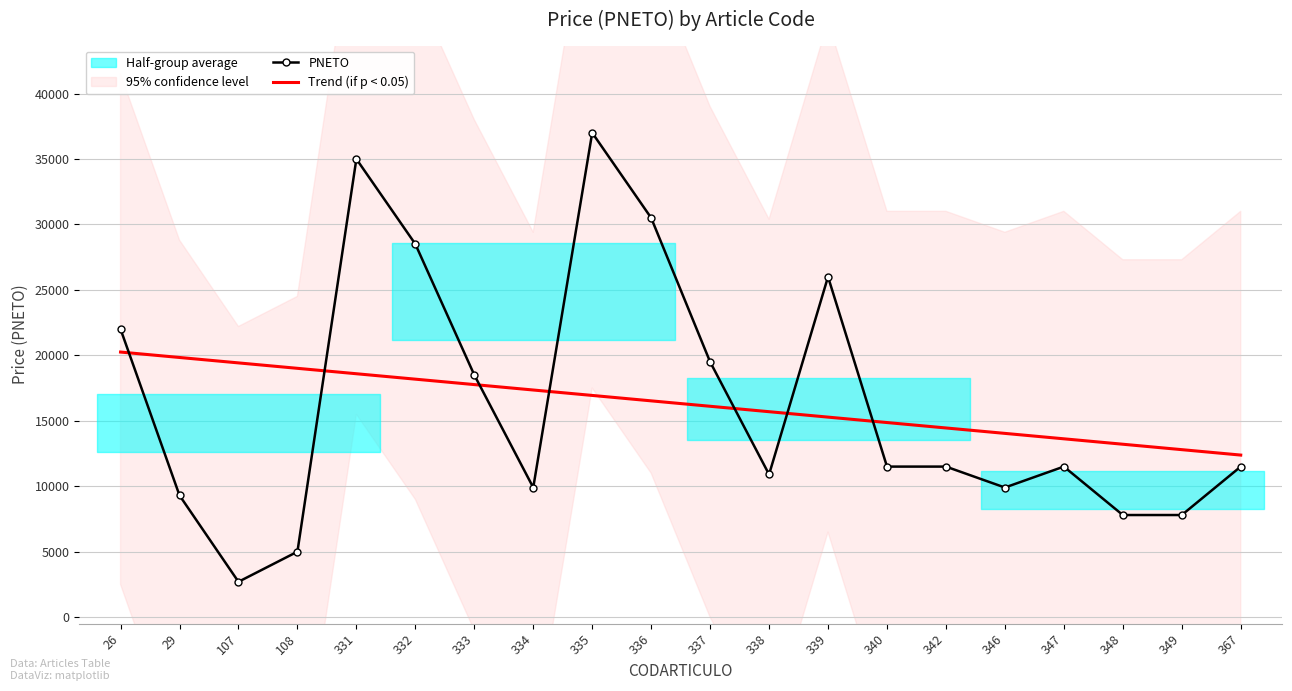

Which series has the widest spread of values?

PNETO